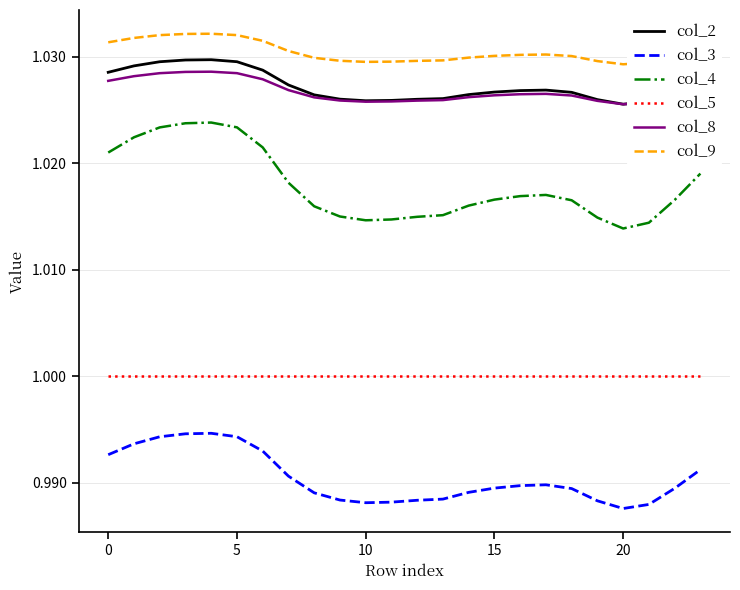

True or false: col_3 and col_4 cross at least once.

False